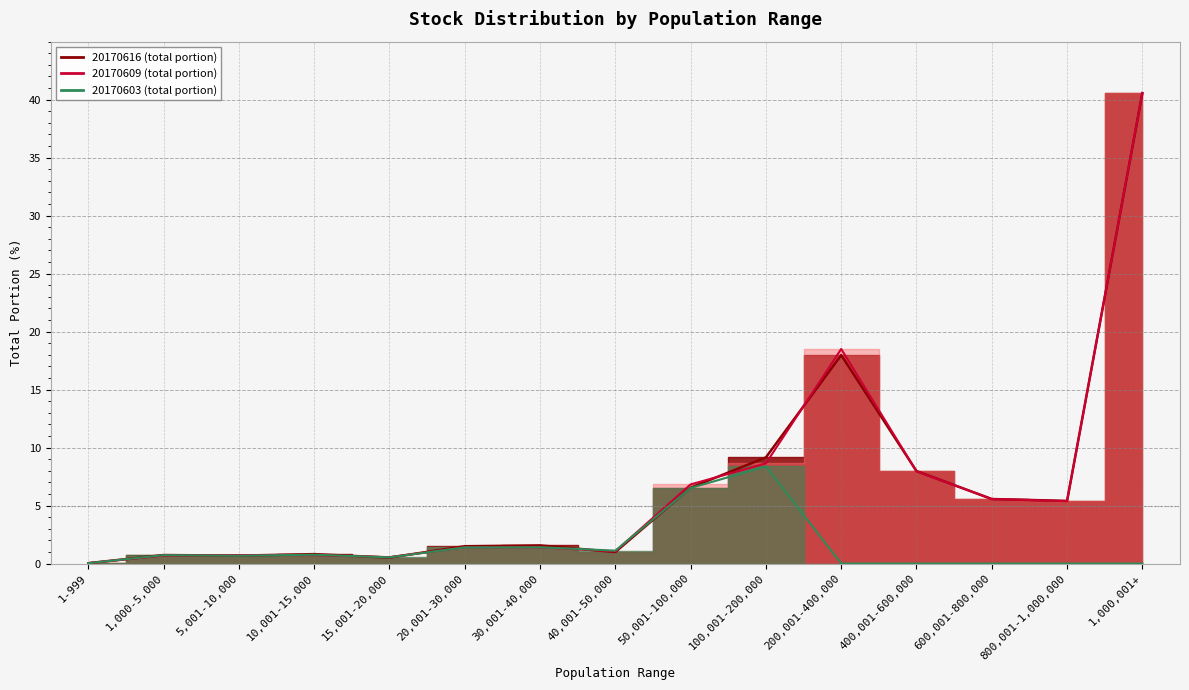

At 800,001-1,000,000, list the series in order from largest to smallest.

20170616, 20170609, 20170603